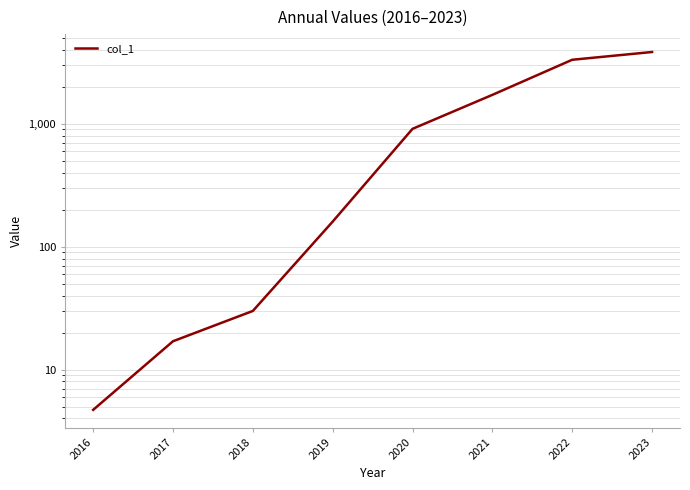

What is the difference between the values at 2020 and 2023?

2930.0